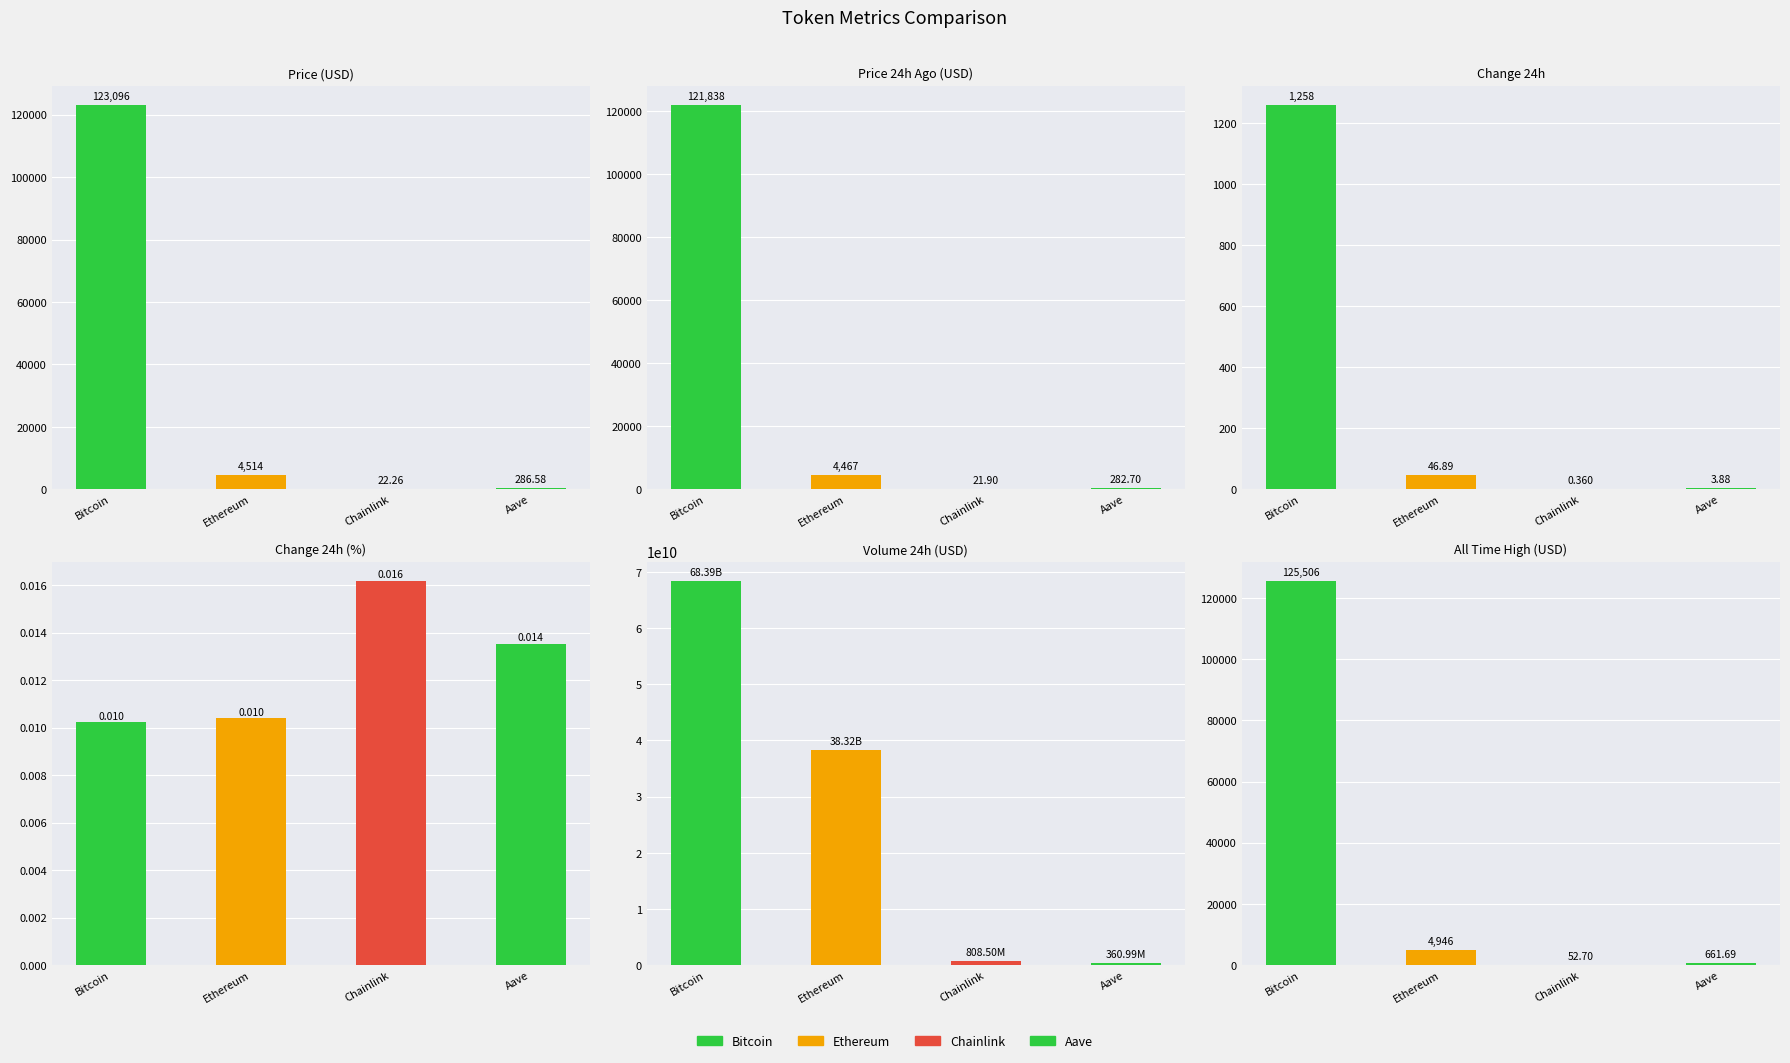

At which category is the sum across all series the highest?

Bitcoin